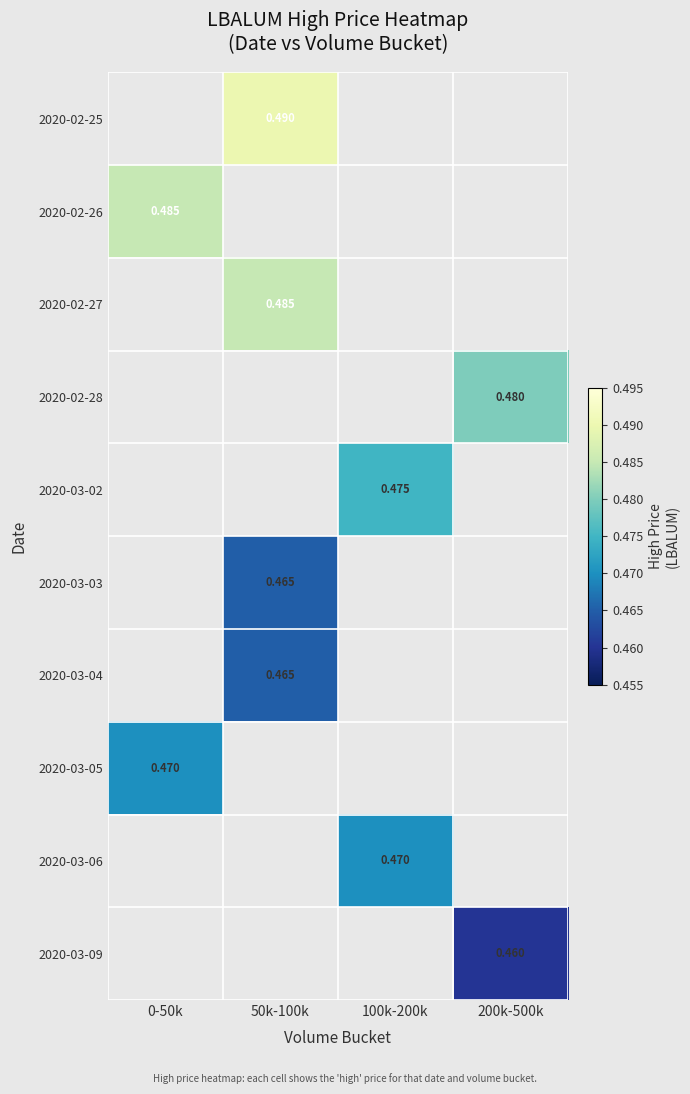

List the labels in order of 2020-03-05 value, largest first.

0-50k, 50k-100k, 100k-200k, 200k-500k